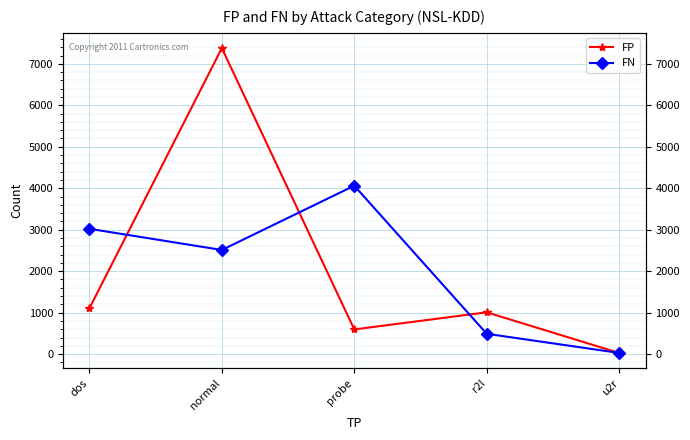

The value of FP at r2l is 1645. True or false?

False